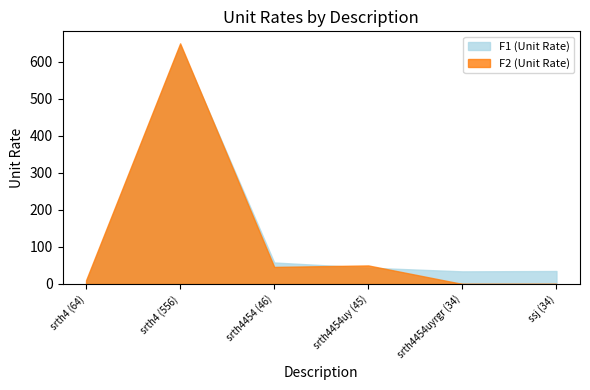

Is the value of F1 (Unit Rate) at srth4454uyrgr (34) greater than the value of F2 (Unit Rate) at ssj (34)?

Yes